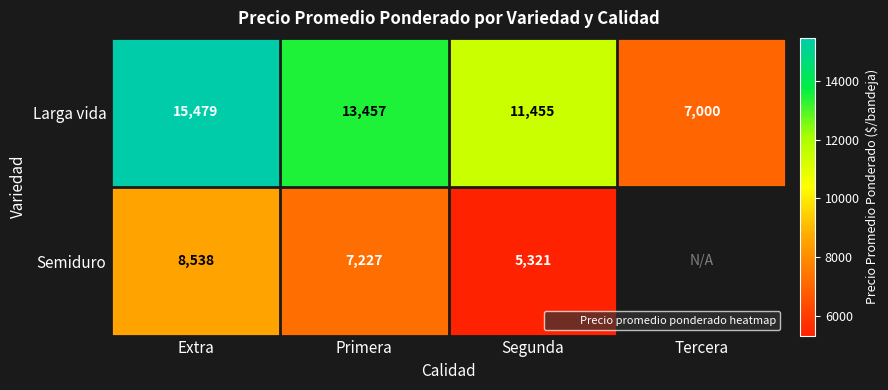

Which has a higher value, Primera or Tercera?

Primera